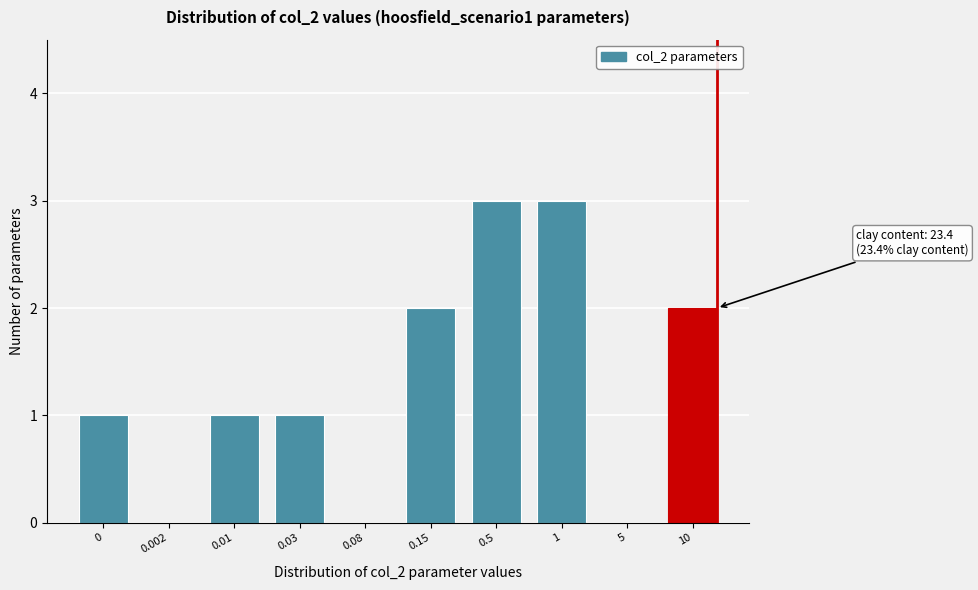

Reading left to right, what are all the values shown in this chart?

0=1	0.002=0	0.01=1	0.03=1	0.08=0	0.15=2	0.5=3	1=3	5=0	10=2